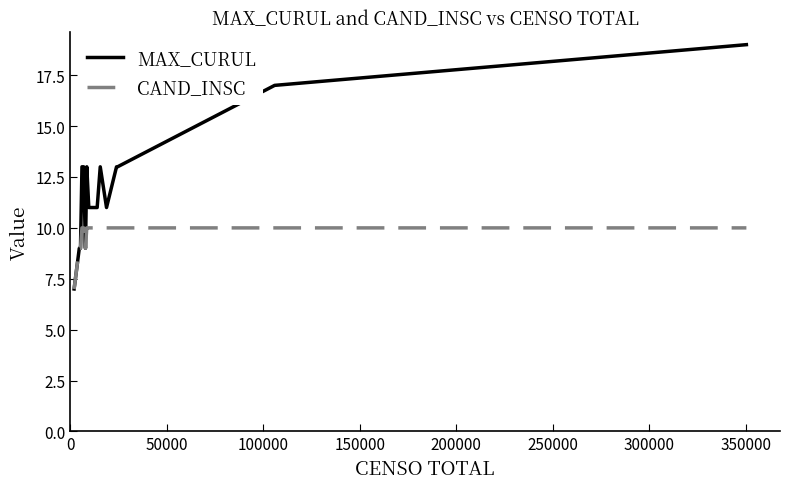

What is the minimum value for MAX_CURUL?

7